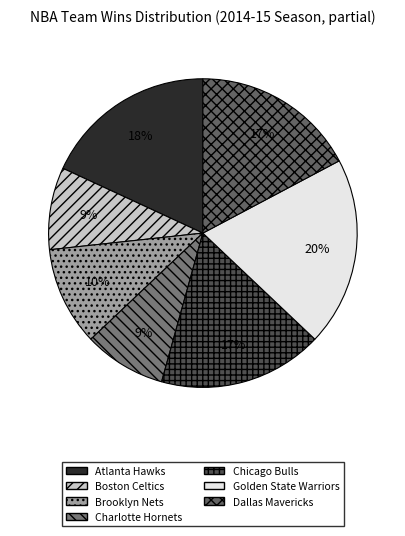

Is it true that Chicago Bulls is 17% of the pie?

True